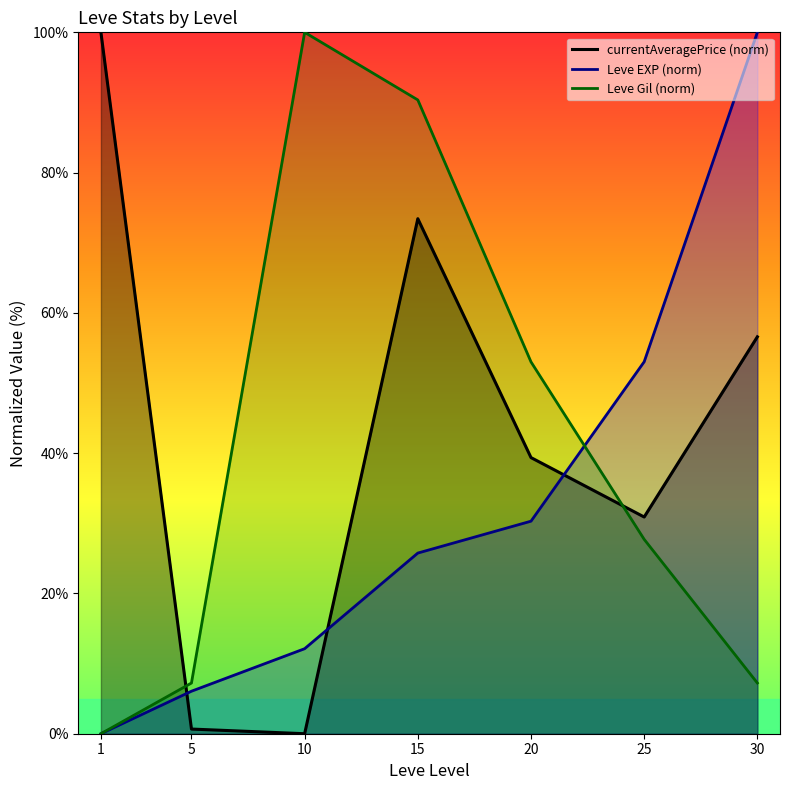

What is the difference between the maximum and second lowest values in the currentAveragePrice (norm) series?

99.3